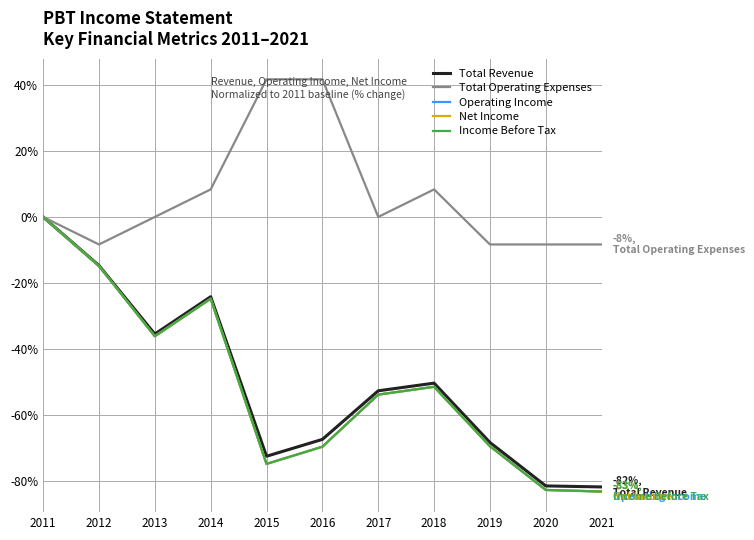

Is this an area chart (filled region under the line)?

No